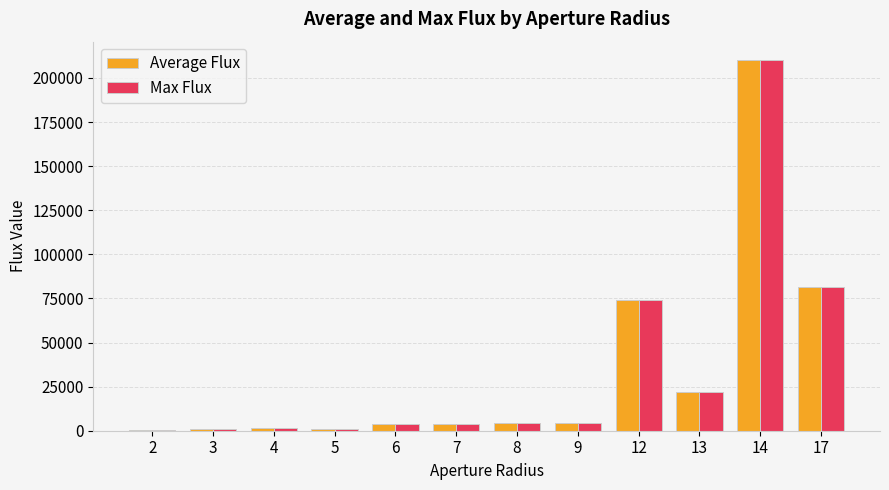

How many series are shown in this chart?

2